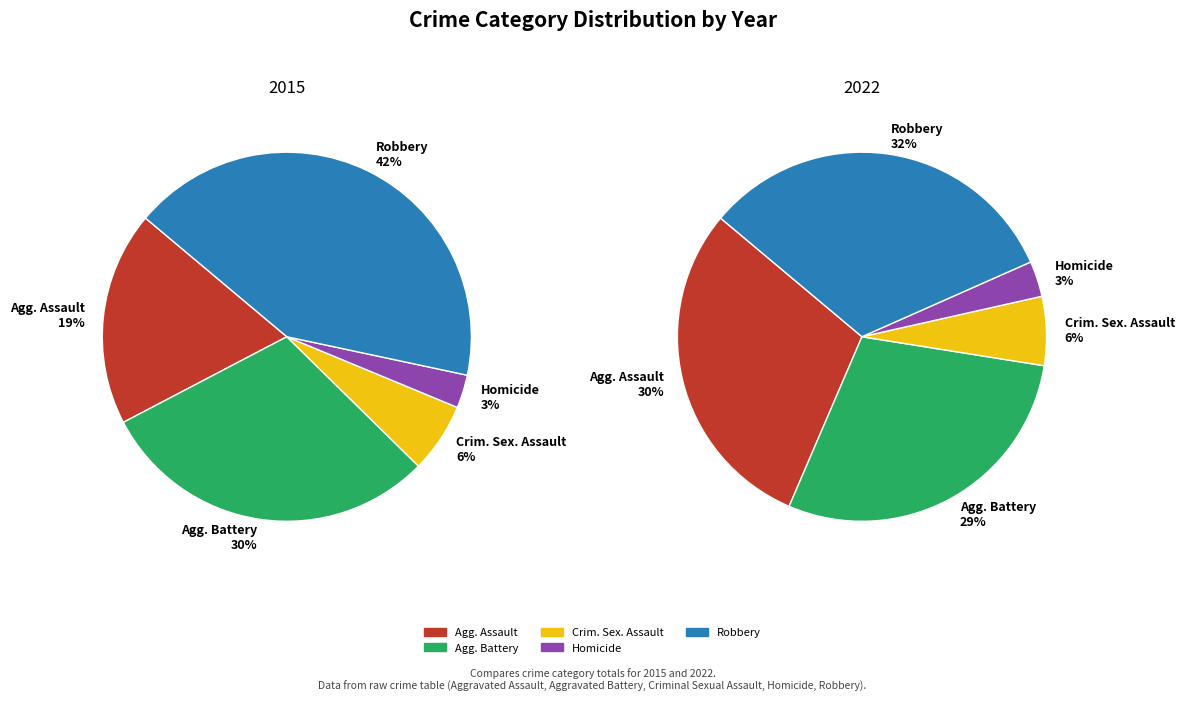

What percentage is the Criminal Sexual Assault slice, to the nearest percent?

6%